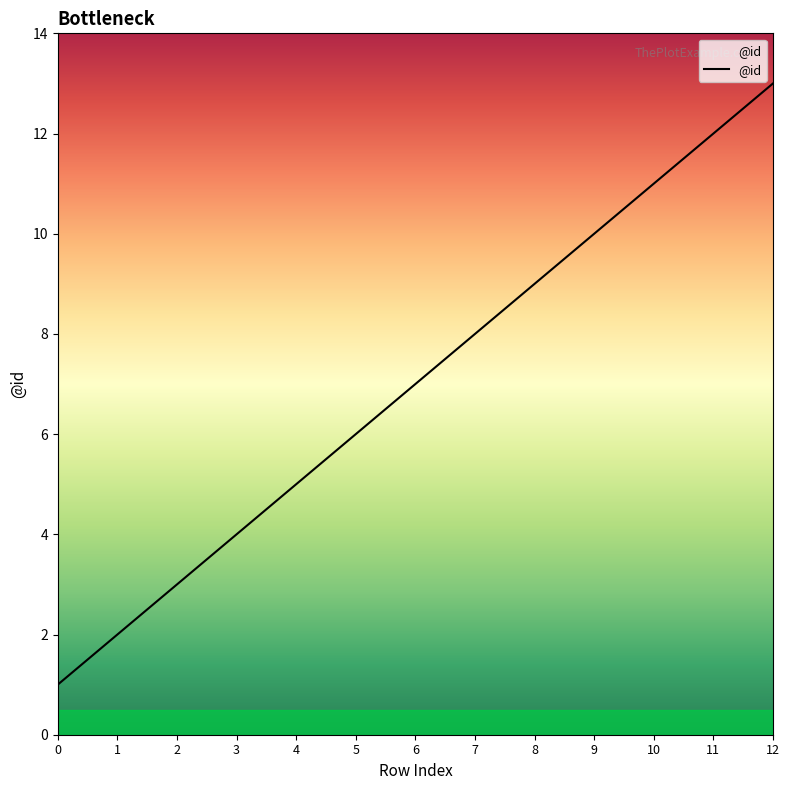

Is it true that the value at 7 is 8?

True